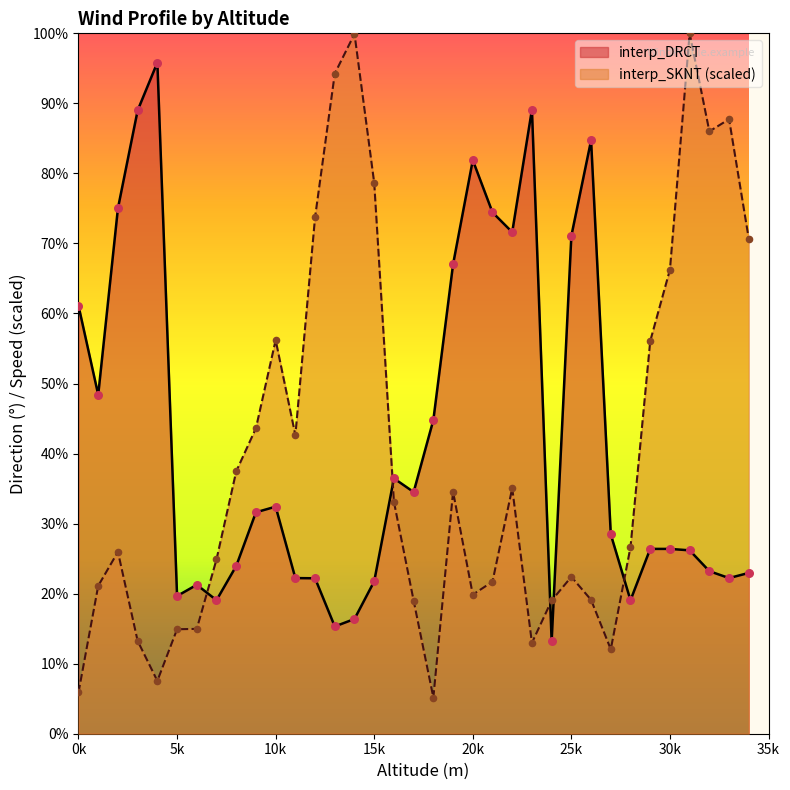

What are all the series names shown in the legend?

interp_DRCT, interp_SKNT (scaled)